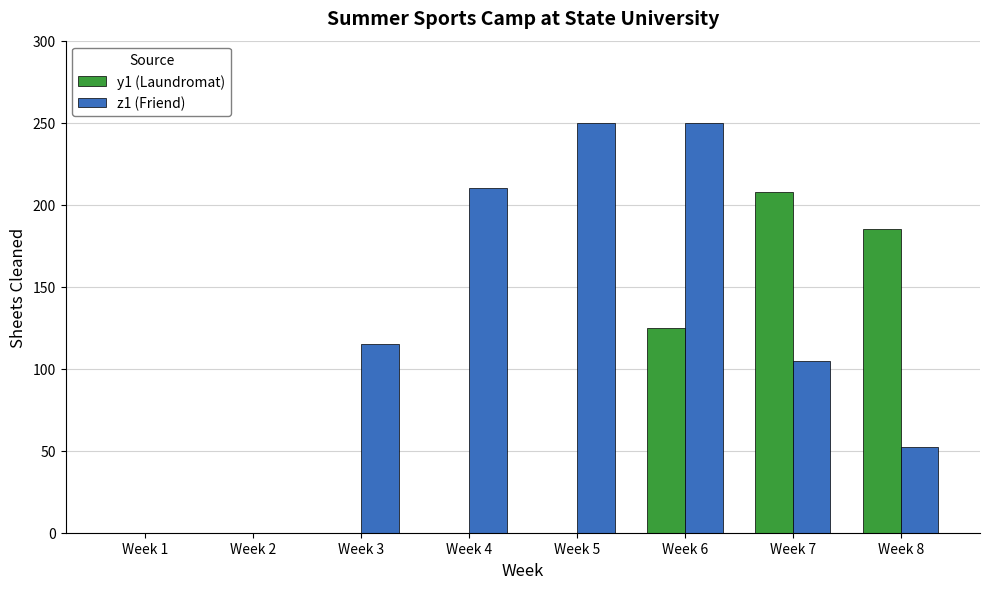

The value of z1 (Friend) at Week 4 is 210.0. True or false?

True